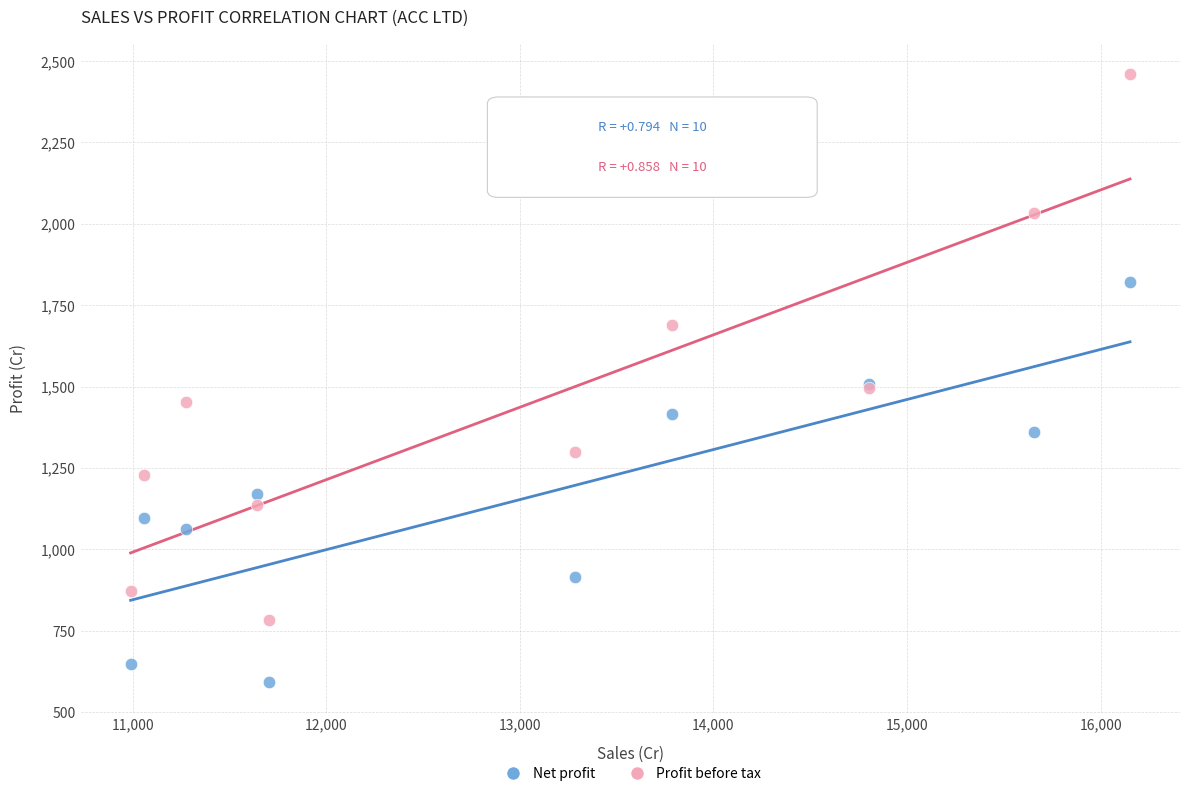

Which series has the widest spread of Y values?

Profit before tax